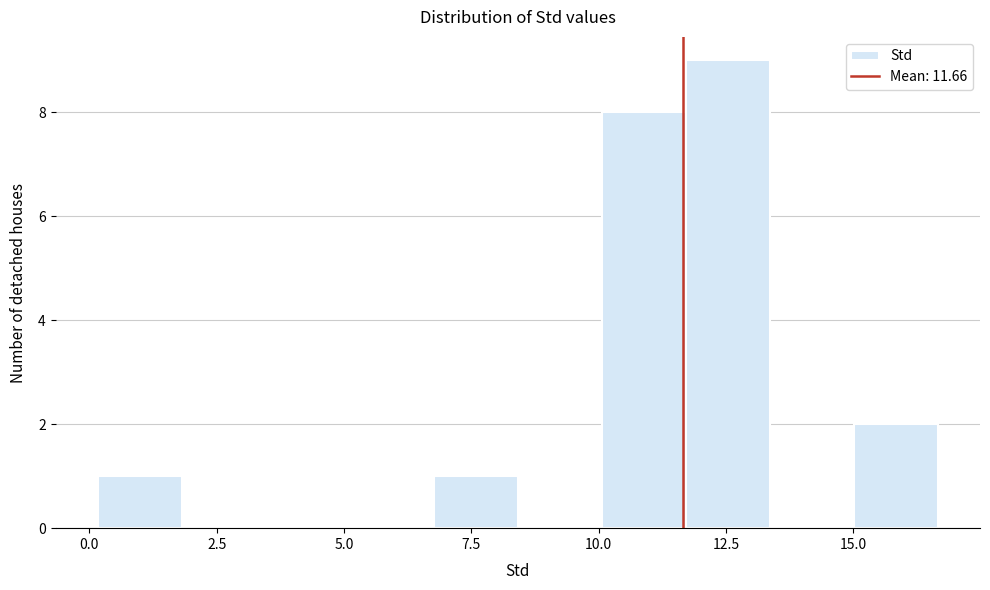

Around what value on the x-axis is the tallest bar? Give the approximate position of its centre, as read against the axis.

12.5